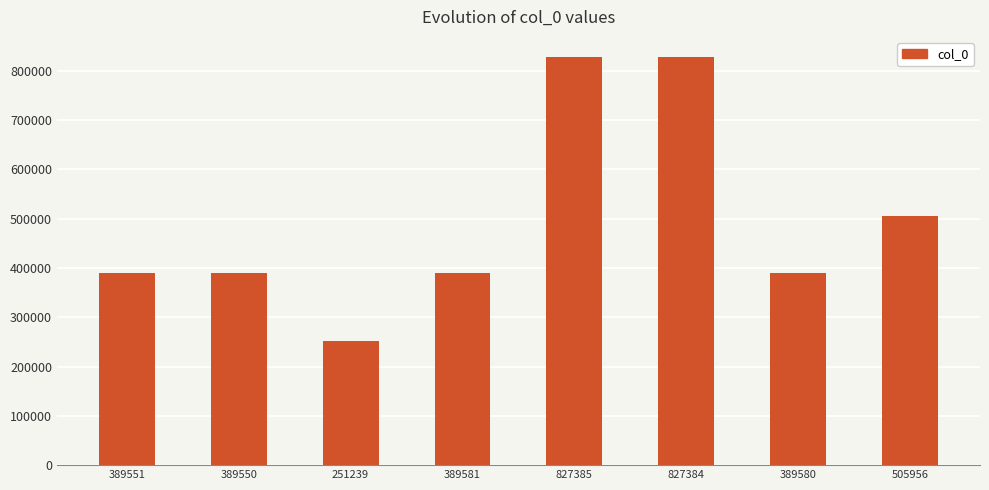

The value at 827384 is 364268. True or false?

False